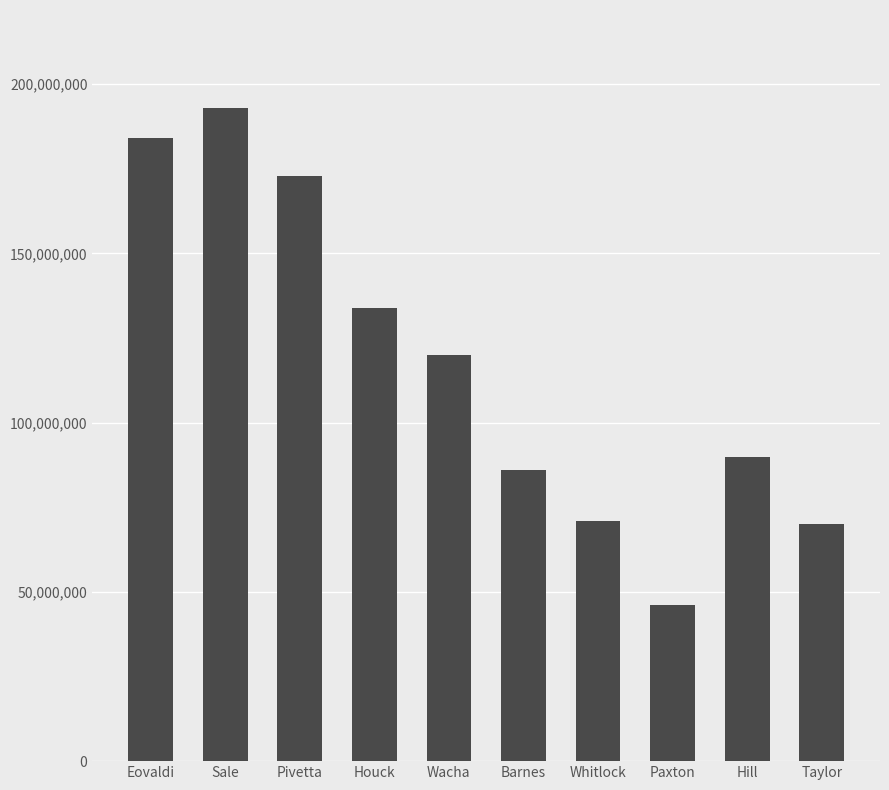

True or false: the data shows 101187393 at Pivetta.

False